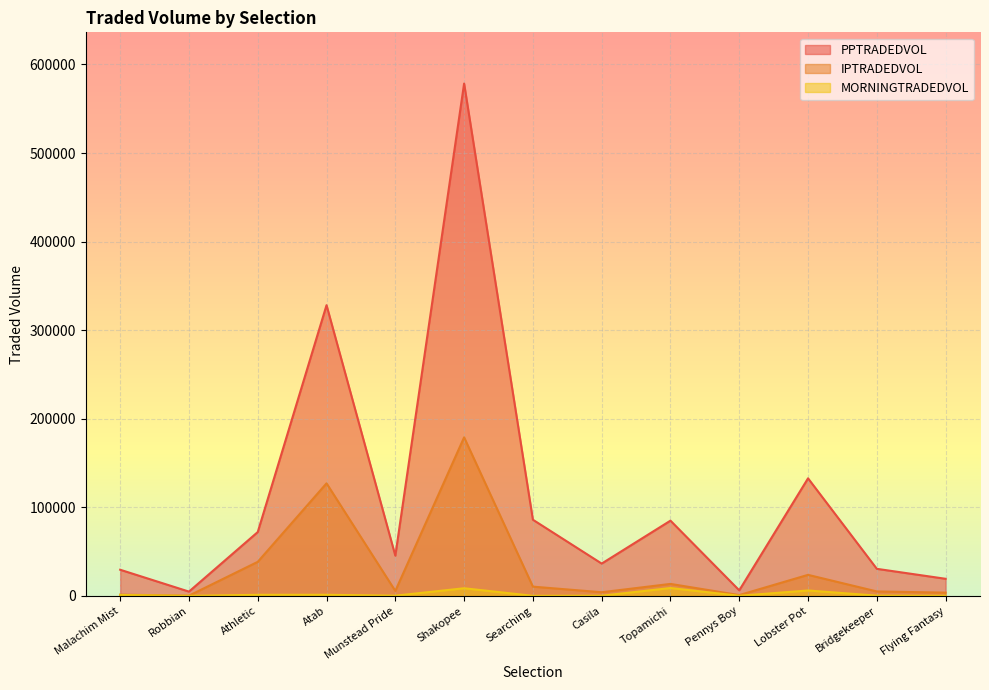

How many lines are shown in the chart?

3